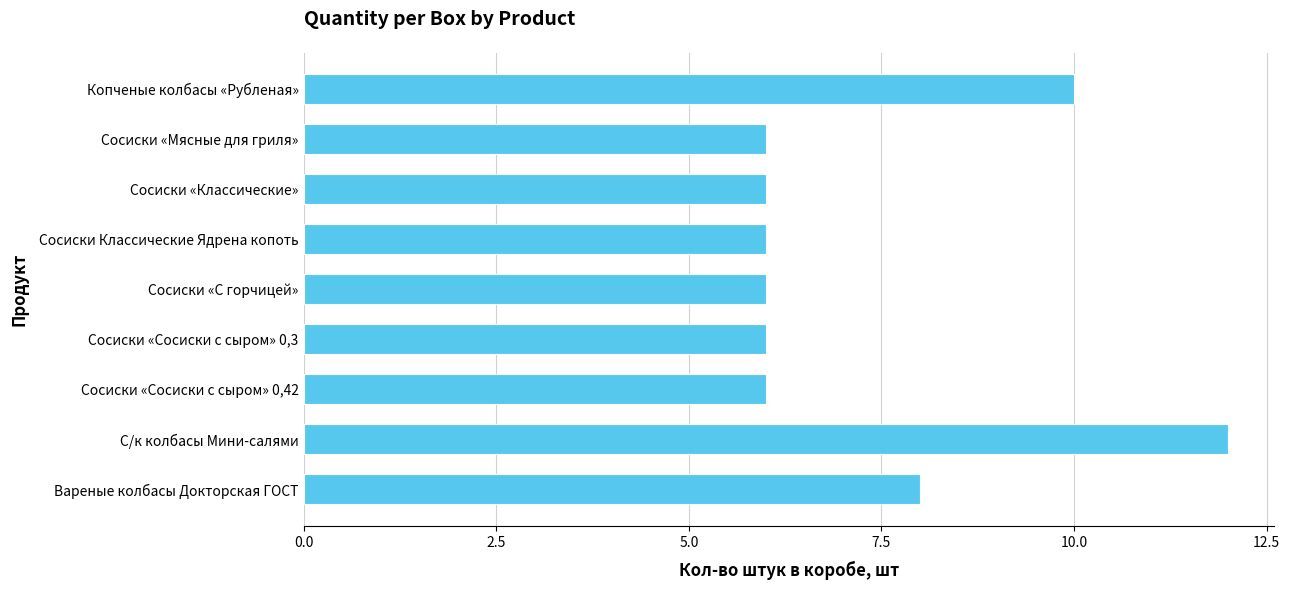

The value at Сосиски «Сосиски с сыром» 0,42 is 6. True or false?

True